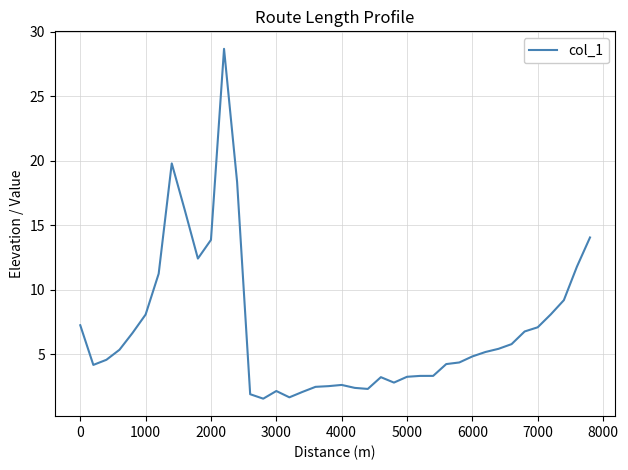

True or false: there are more than 1 points higher than both neighbors.

True